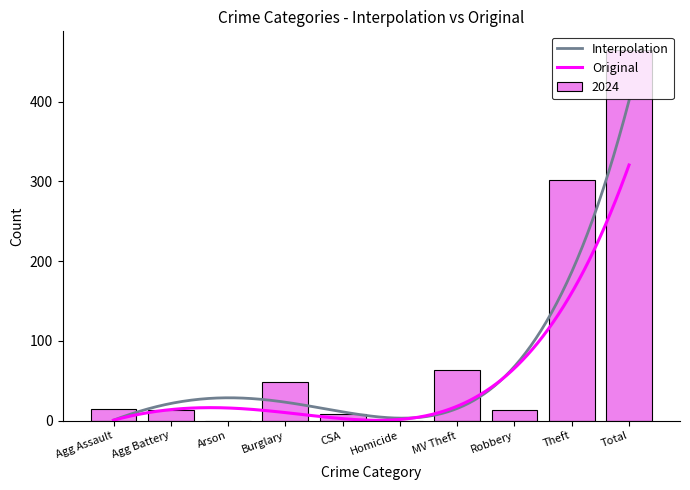

What is the maximum value shown in the chart?

465